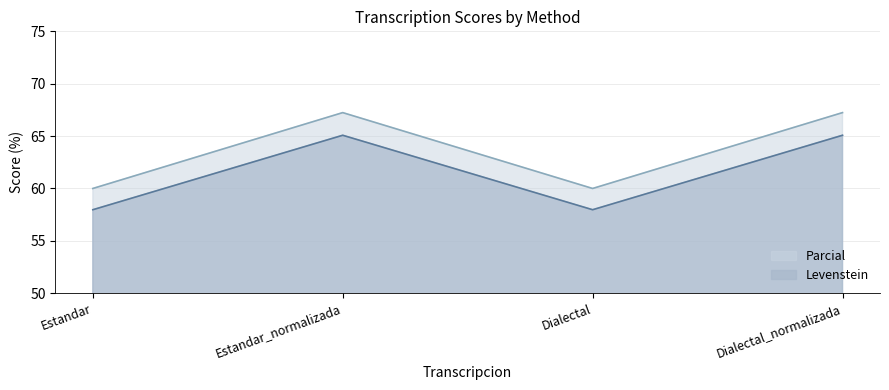

What is the total value across all series at Dialectal_normalizada?

132.3